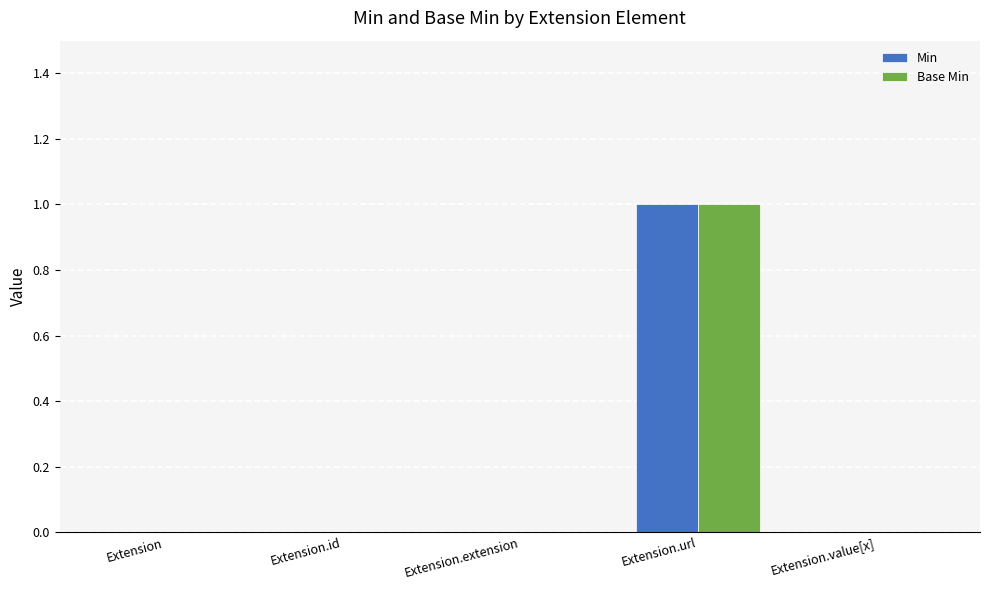

The Base Min series shows 0 at Extension.value[x]. True or false?

True